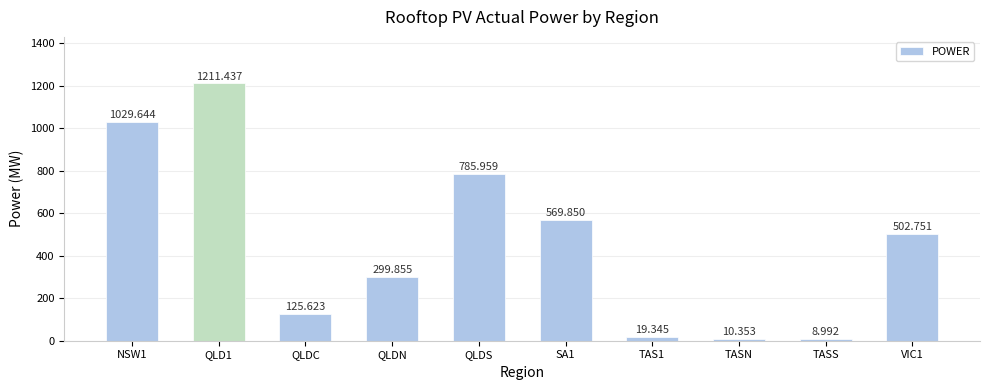

Is it true that the value at QLDC is 125.6?

True